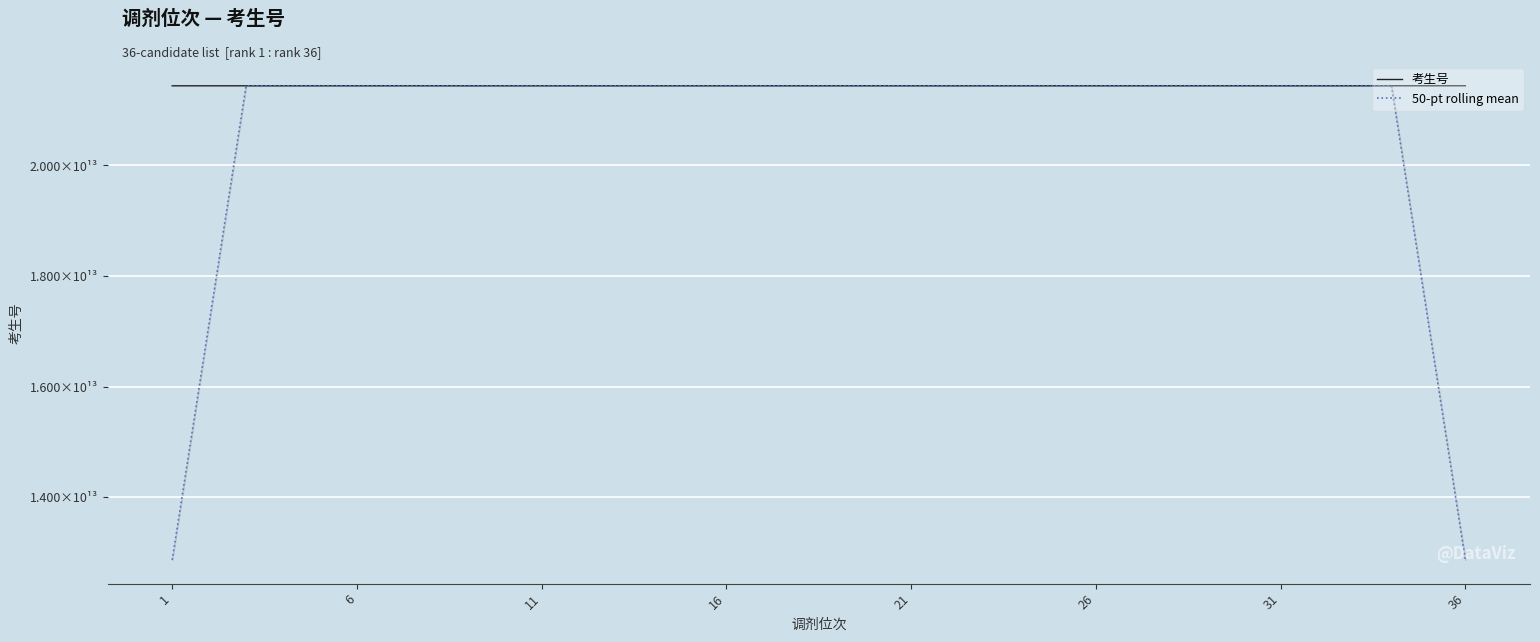

Is this an area chart (filled region under the line)?

No